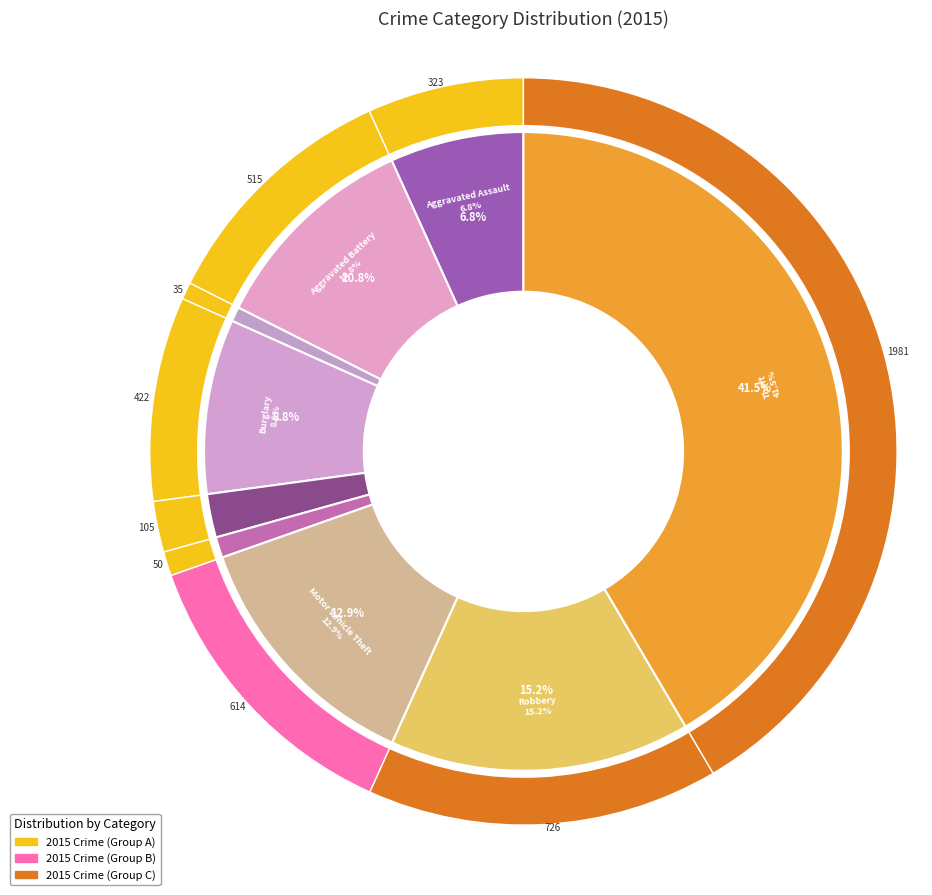

Is there a majority slice in this chart?

No